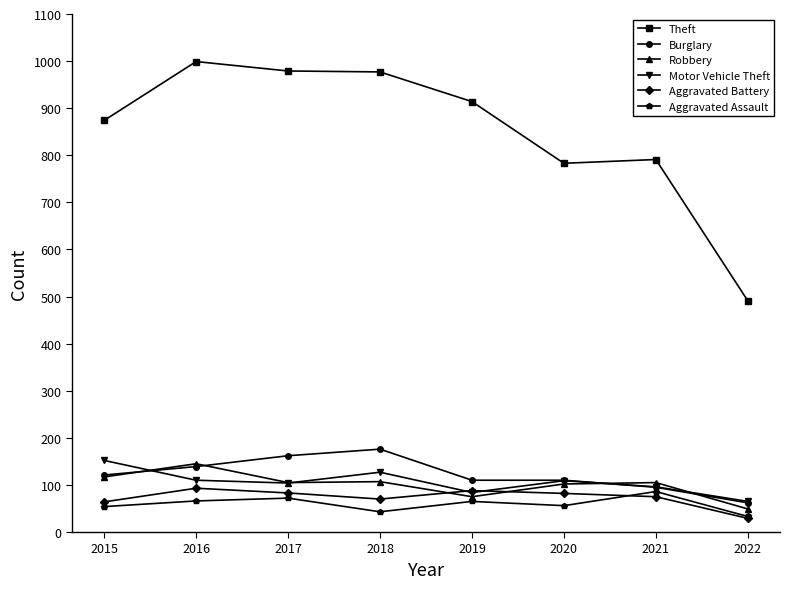

What is the value of the Aggravated Assault point at the 6th from the left?

56